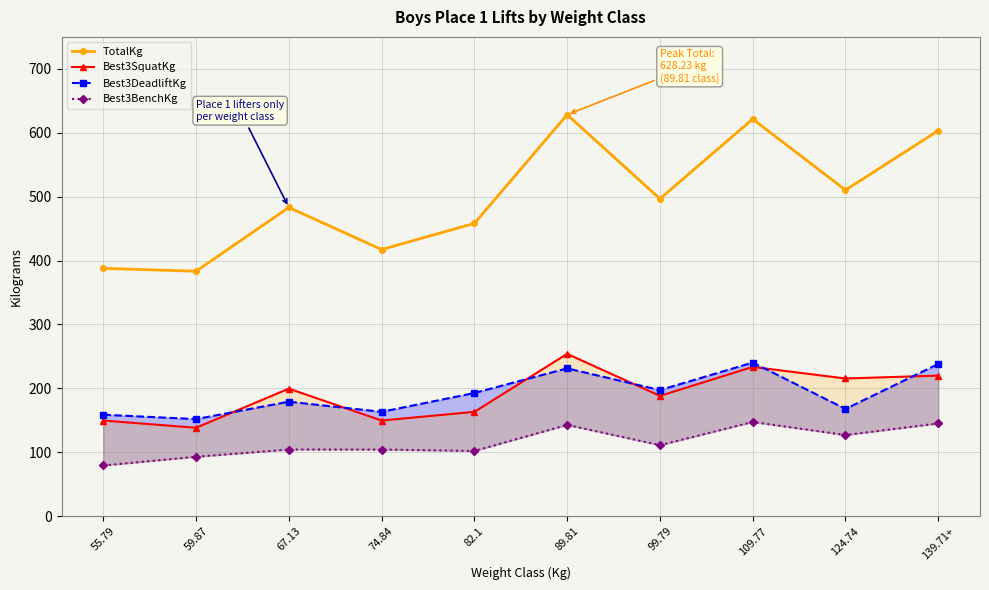

What is the difference between the maximum and minimum values in the Best3SquatKg series?

115.7